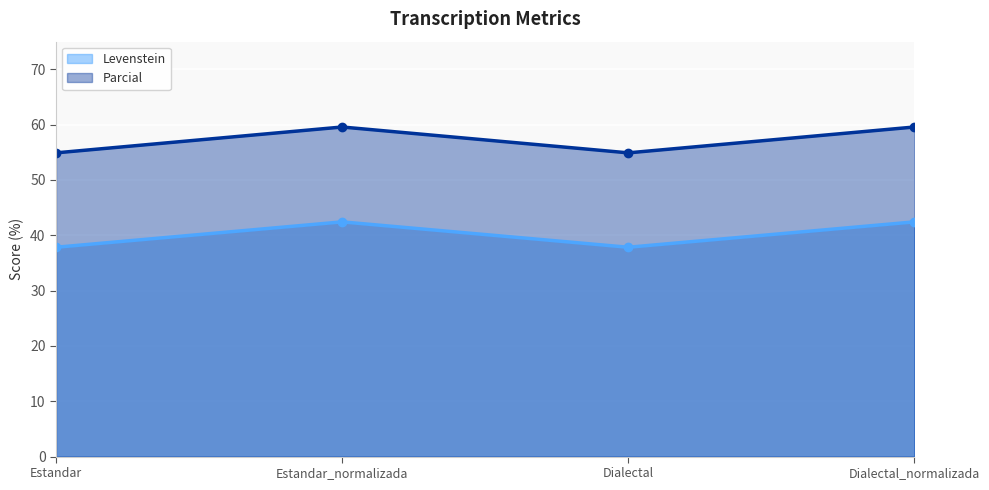

What is the minimum value for Parcial (line)?

54.9